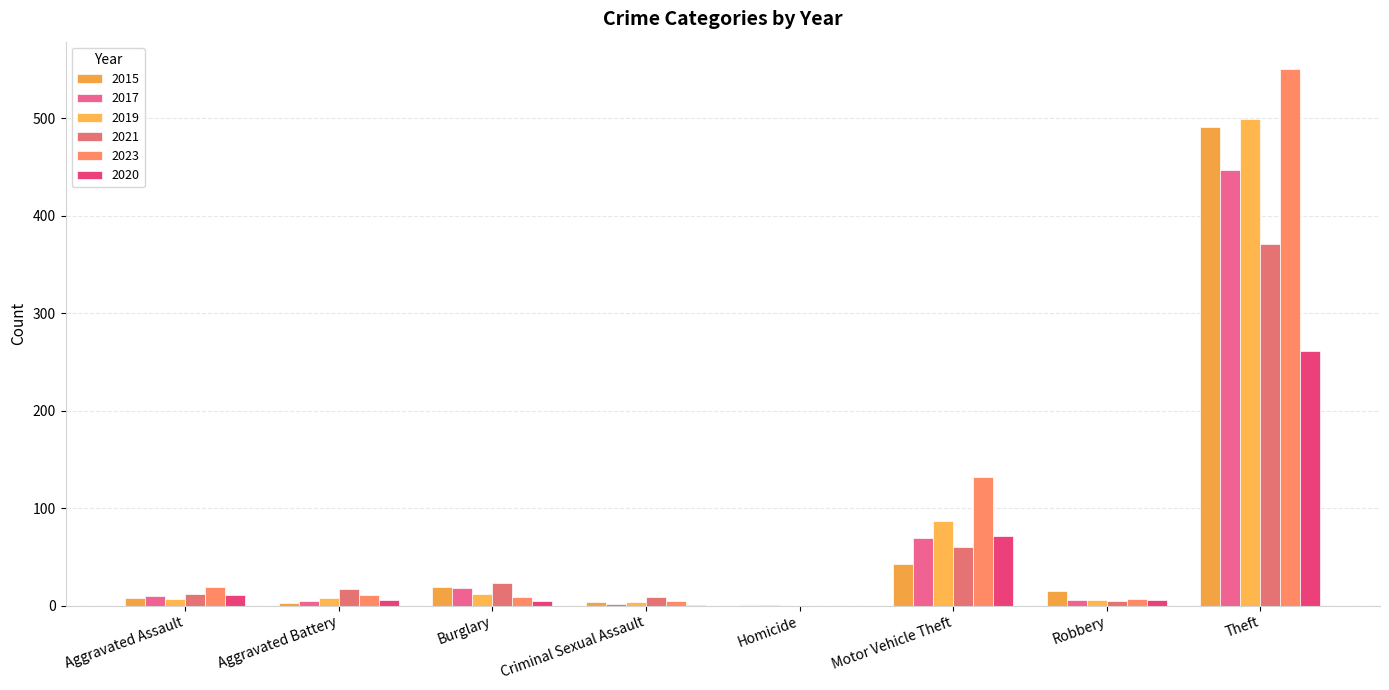

Which series has the largest range (max minus min)?

2023